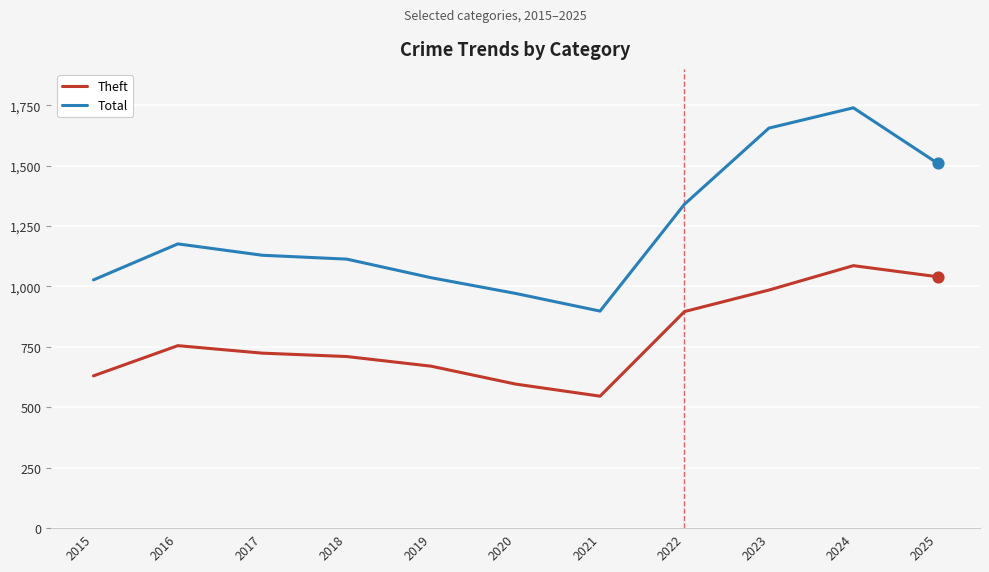

What is the total value across all series at 2016?

1931